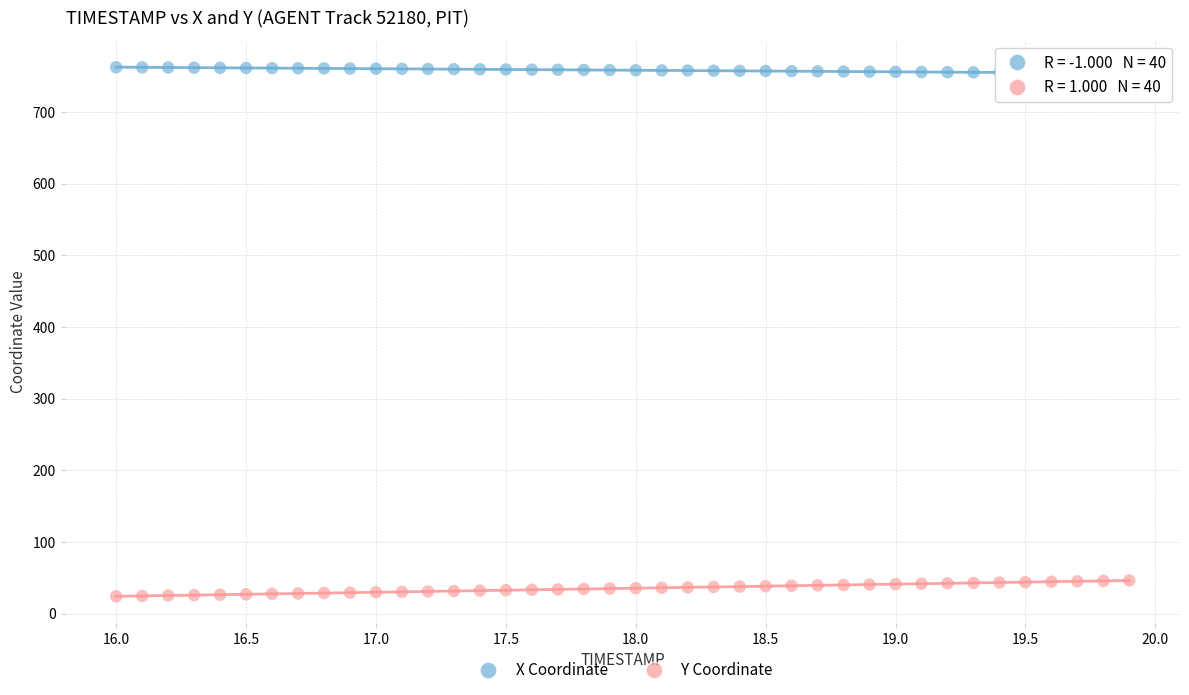

Across all data points, what is the range of Y values (max minus min)?

738.3